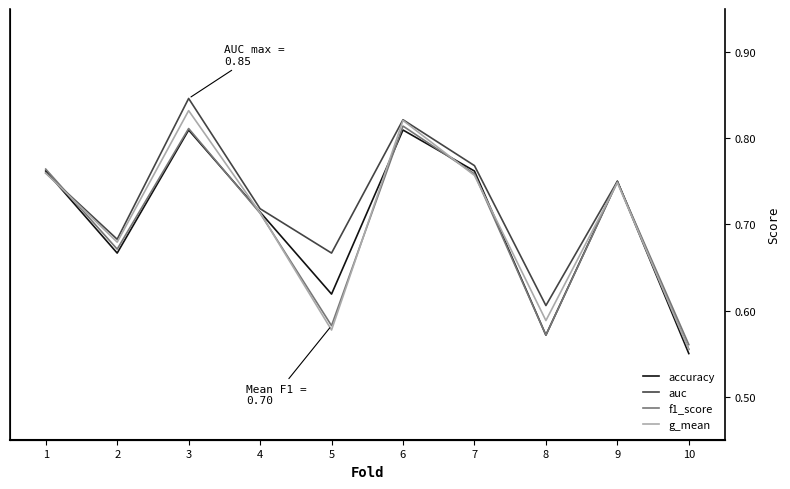

At how many categories does at least one series exceed 0?

10